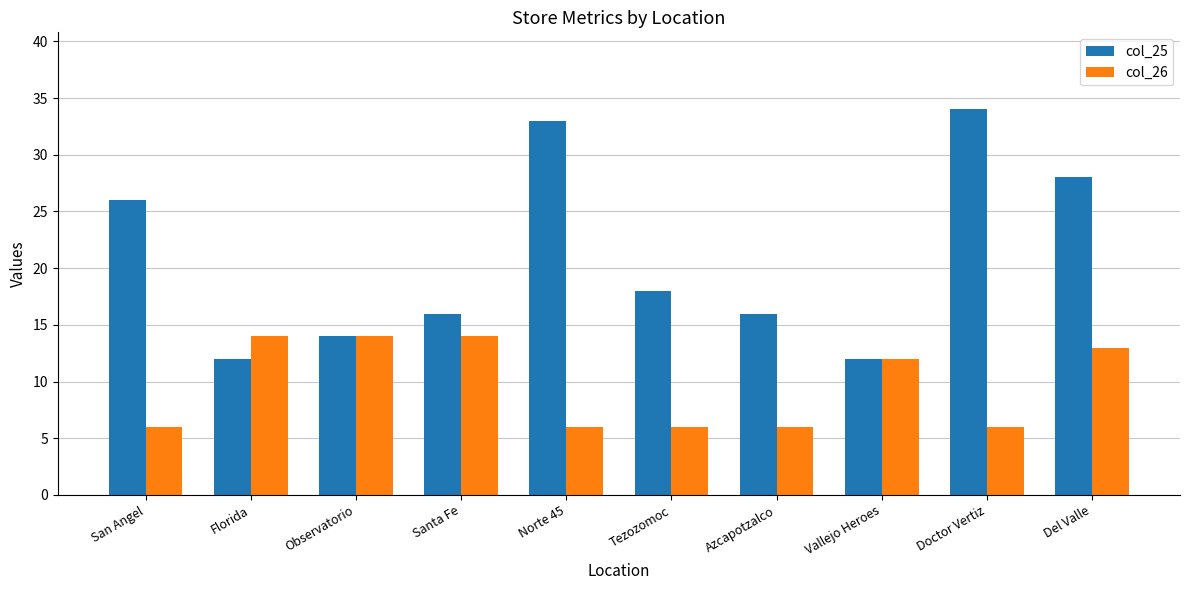

How many groups of bars are there?

10